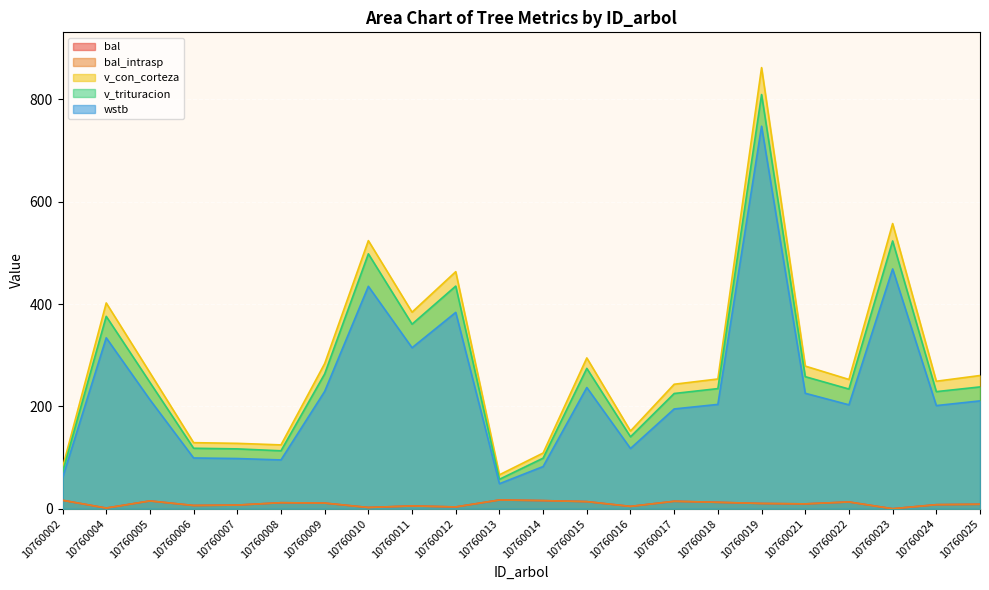

How many categories are shown in the chart?

22